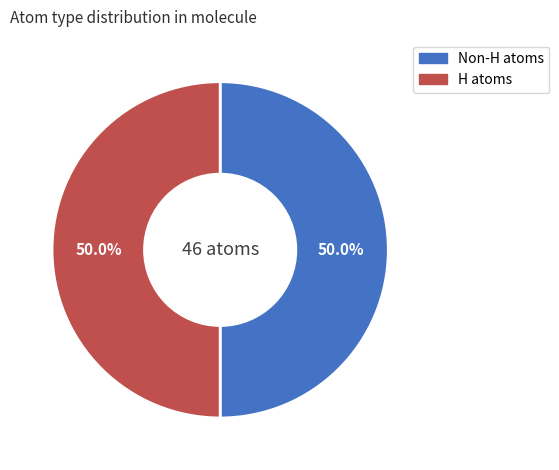

How much of the chart is everything except H atoms?

50.0%